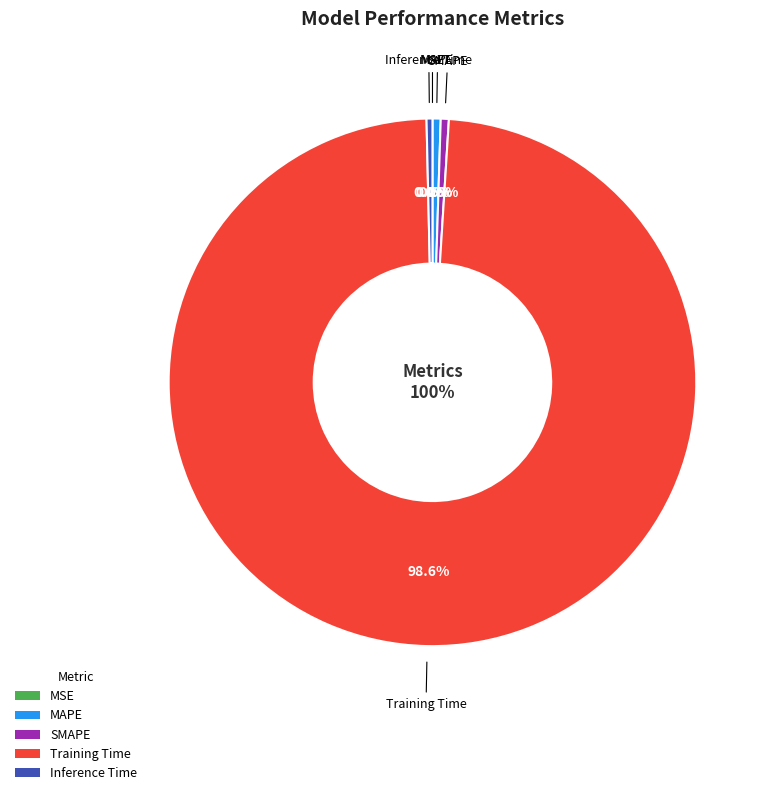

Which slice represents more than half of the pie?

Training Time